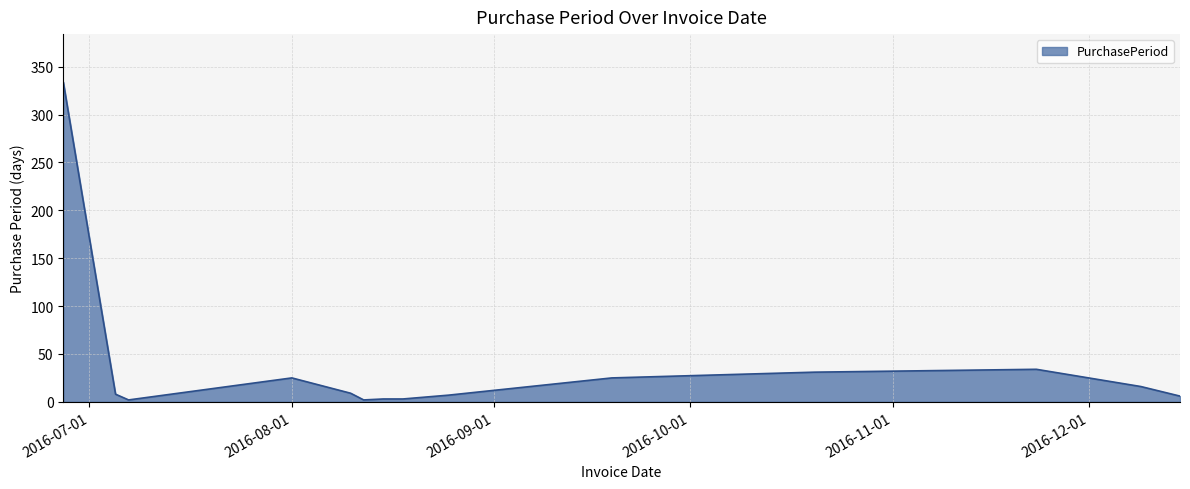

What is the difference between the maximum and minimum values?

332